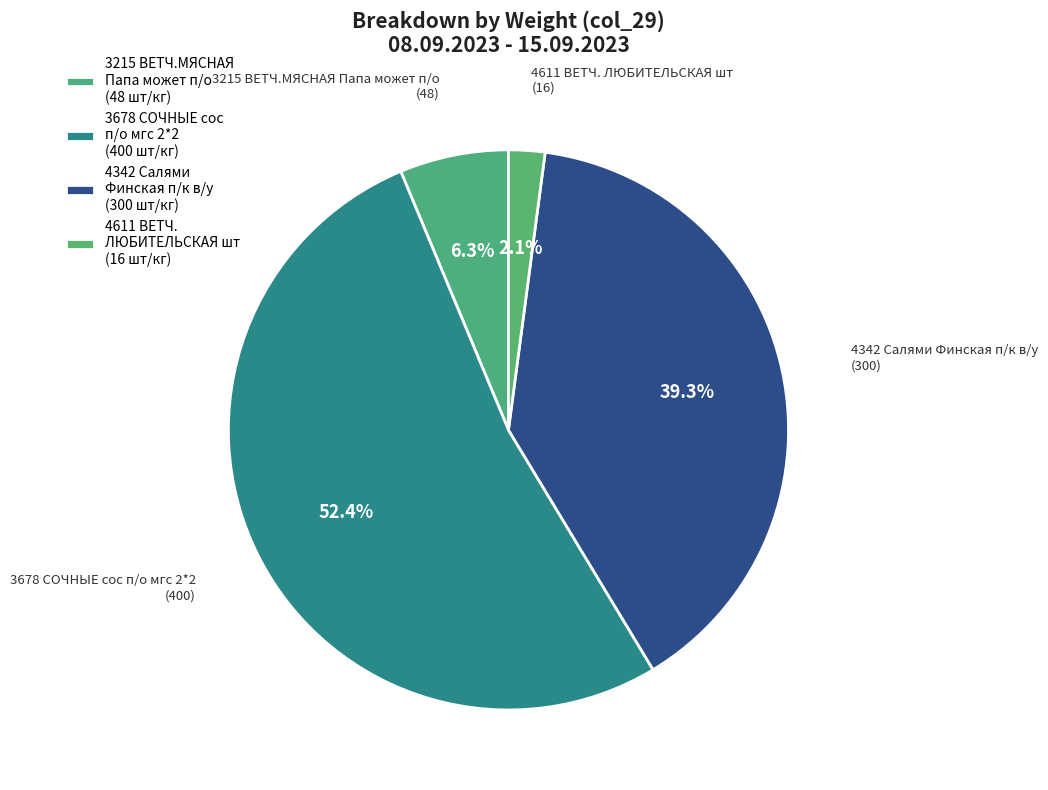

To the nearest percent, what is the average slice percentage?

25%